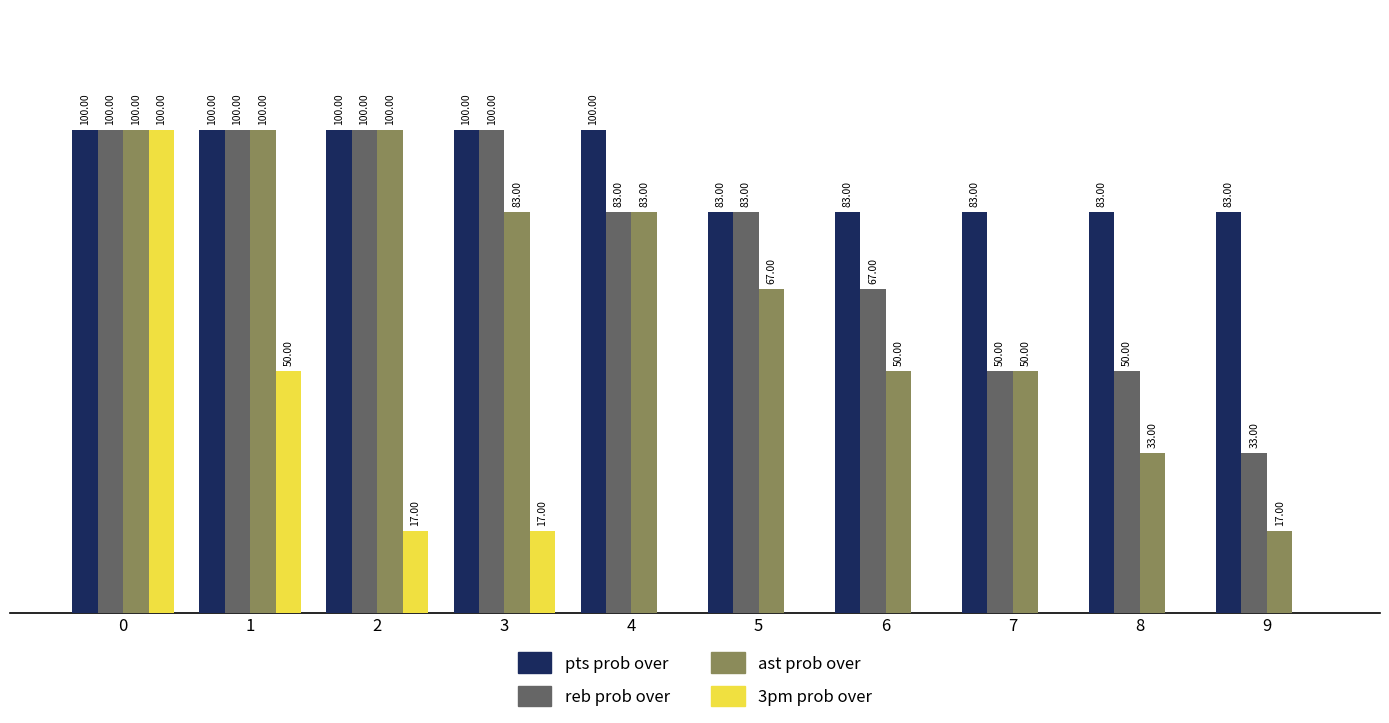

Between 3 and 9, which series saw the biggest shift?

reb prob over